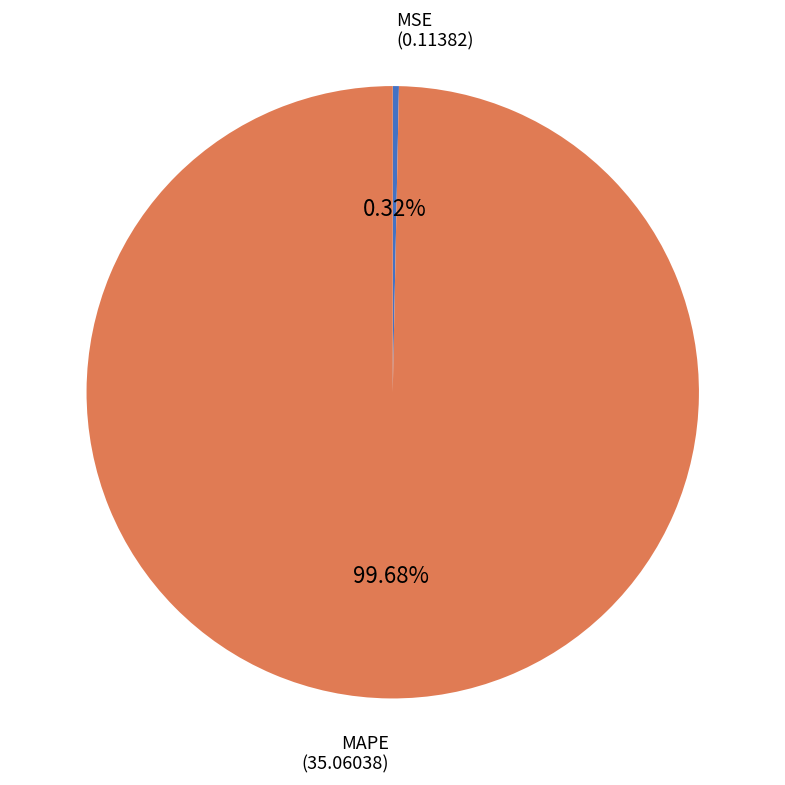

Is it true that MSE is 0% of the pie?

True